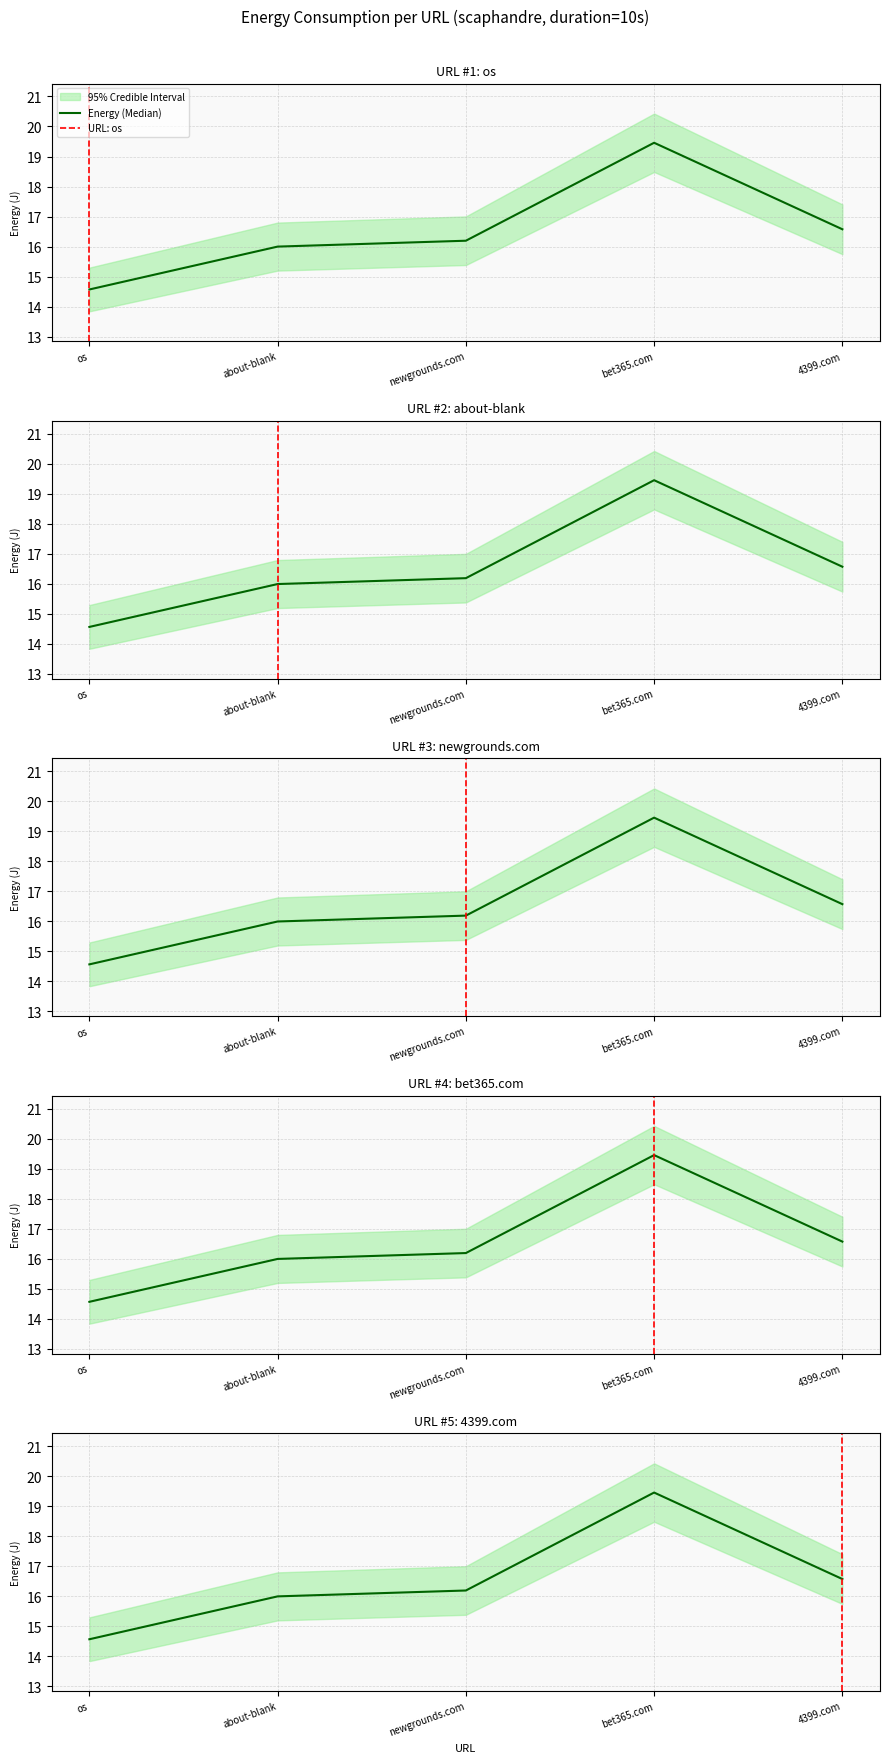

Reading right to left, list all the values displayed in this chart.

16.6	19.5	16.2	16.0	14.6